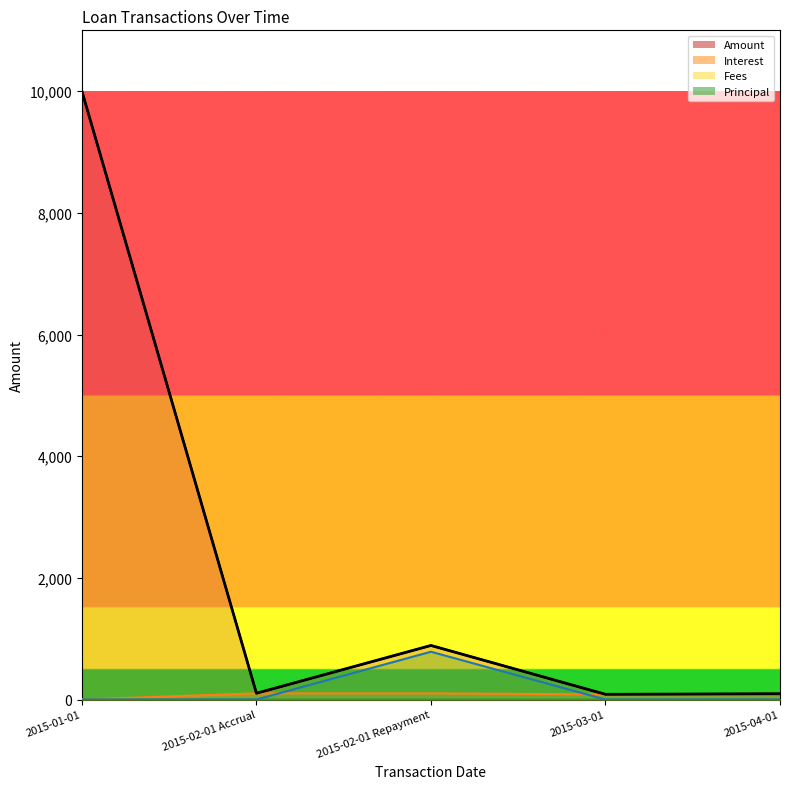

The value of Interest at 2015-03-01 is 84.8. True or false?

True